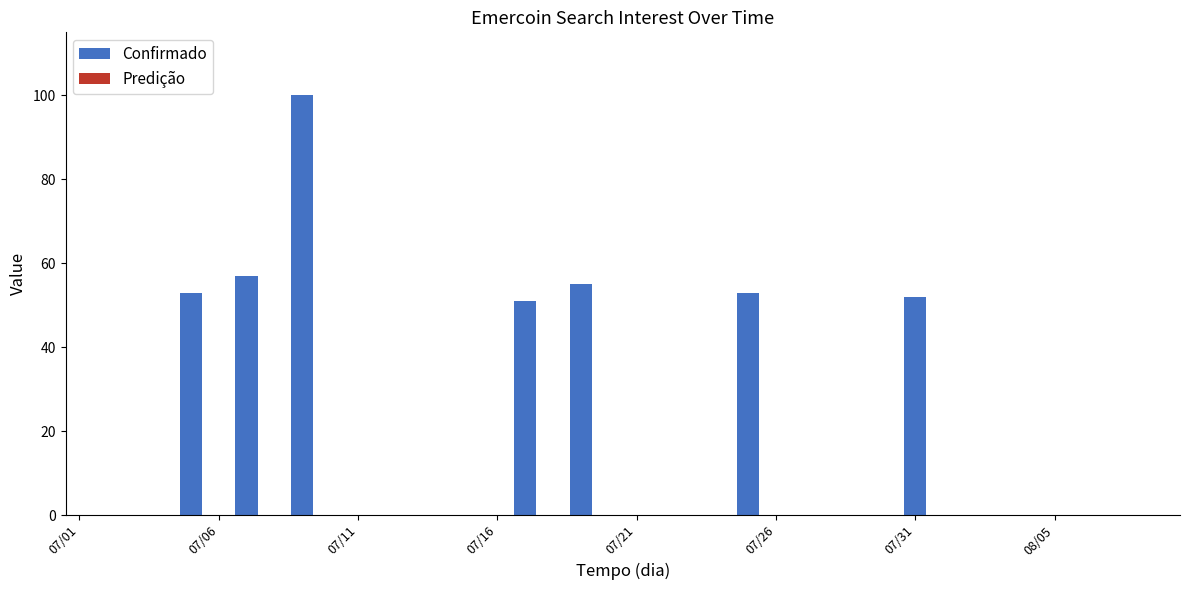

What is the sum of all values?

421